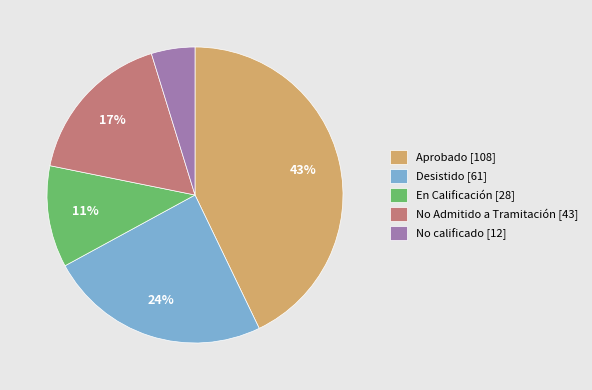

Which has a higher value, No Admitido a Tramitación or Desistido?

Desistido